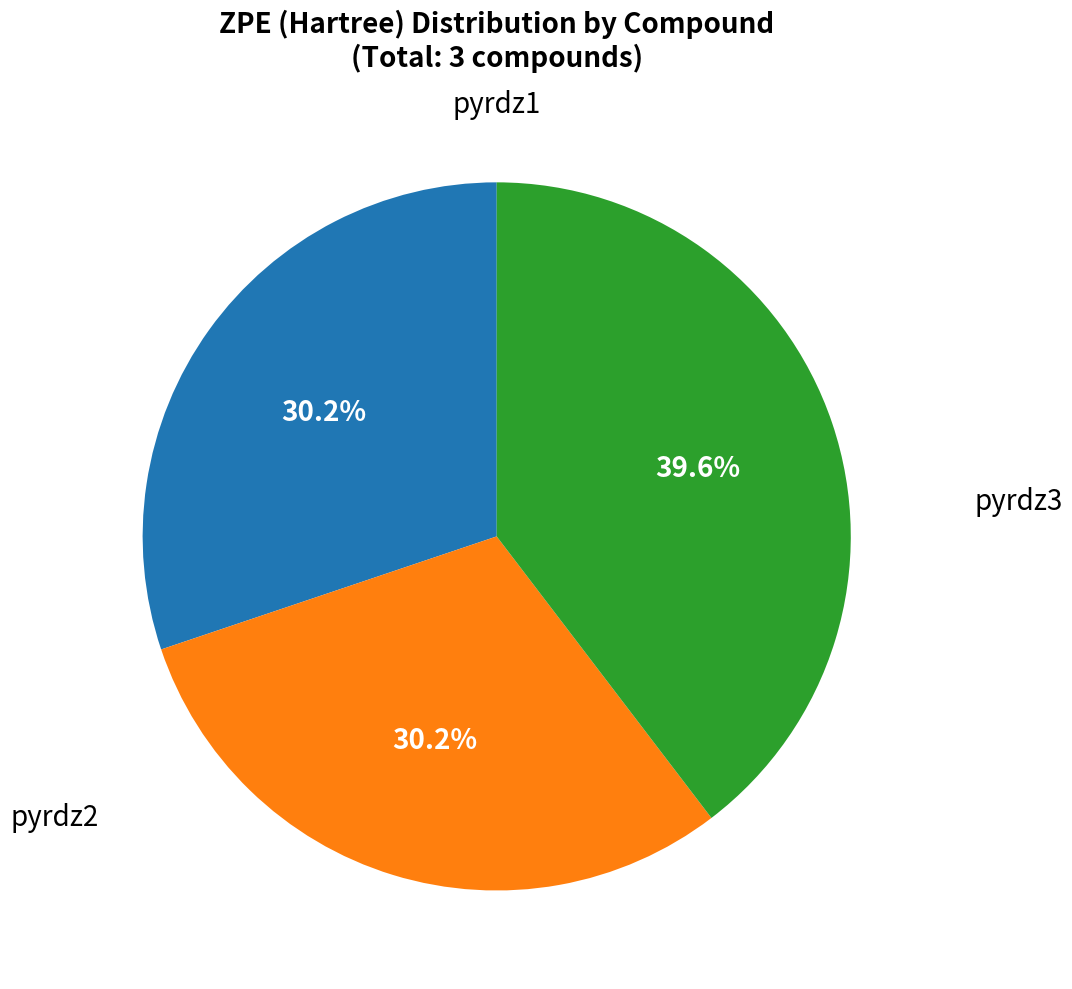

Count the number of slices in the pie.

3